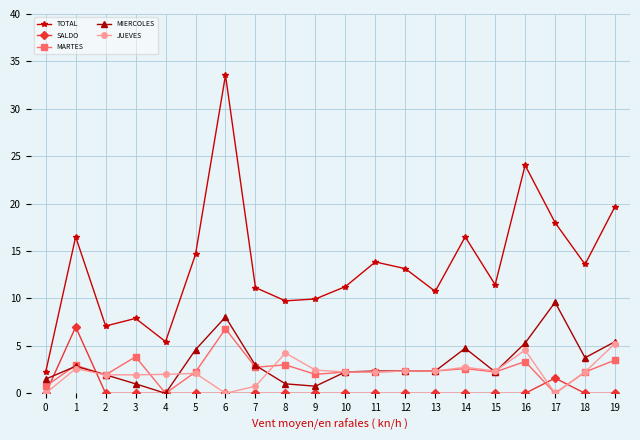

At which category does TOTAL reach its first local peak?

1